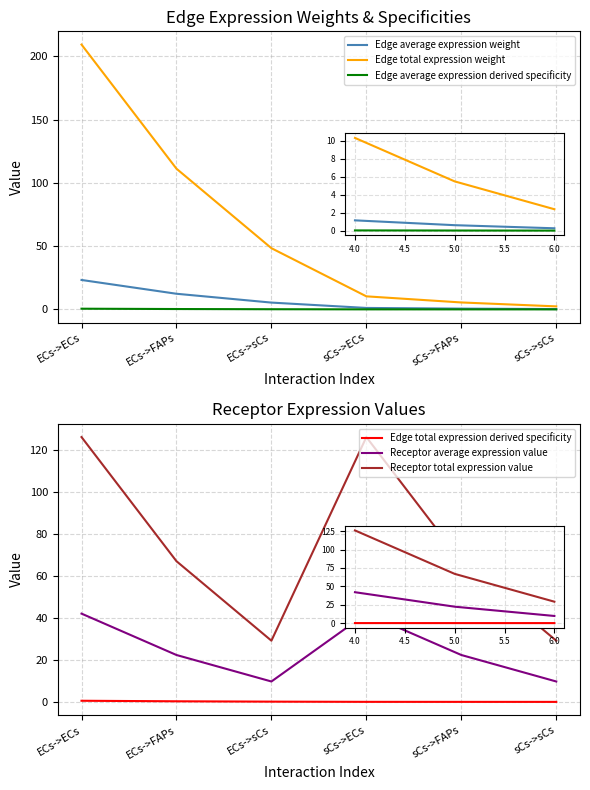

Reading left to right, extract all data points from this chart.

Edge average expression weight: ECs->ECs=23.2	ECs->FAPs=12.4	ECs->sCs=5.4	sCs->ECs=1.1	sCs->FAPs=0.6	sCs->sCs=0.3
Edge total expression weight: ECs->ECs=209.2	ECs->FAPs=111.2	ECs->sCs=48.4	sCs->ECs=10.3	sCs->FAPs=5.5	sCs->sCs=2.4
Edge average expression derived specificity: ECs->ECs=0.5	ECs->FAPs=0.3	ECs->sCs=0.1	sCs->ECs=0.0	sCs->FAPs=0.0	sCs->sCs=0.0
Edge total expression derived specificity: ECs->ECs=0.5	ECs->FAPs=0.3	ECs->sCs=0.1	sCs->ECs=0.0	sCs->FAPs=0.0	sCs->sCs=0.0
Receptor average expression value: ECs->ECs=42.0	ECs->FAPs=22.3	ECs->sCs=9.7	sCs->ECs=42.0	sCs->FAPs=22.3	sCs->sCs=9.7
Receptor total expression value: ECs->ECs=126.0	ECs->FAPs=67.0	ECs->sCs=29.1	sCs->ECs=126.0	sCs->FAPs=67.0	sCs->sCs=29.1